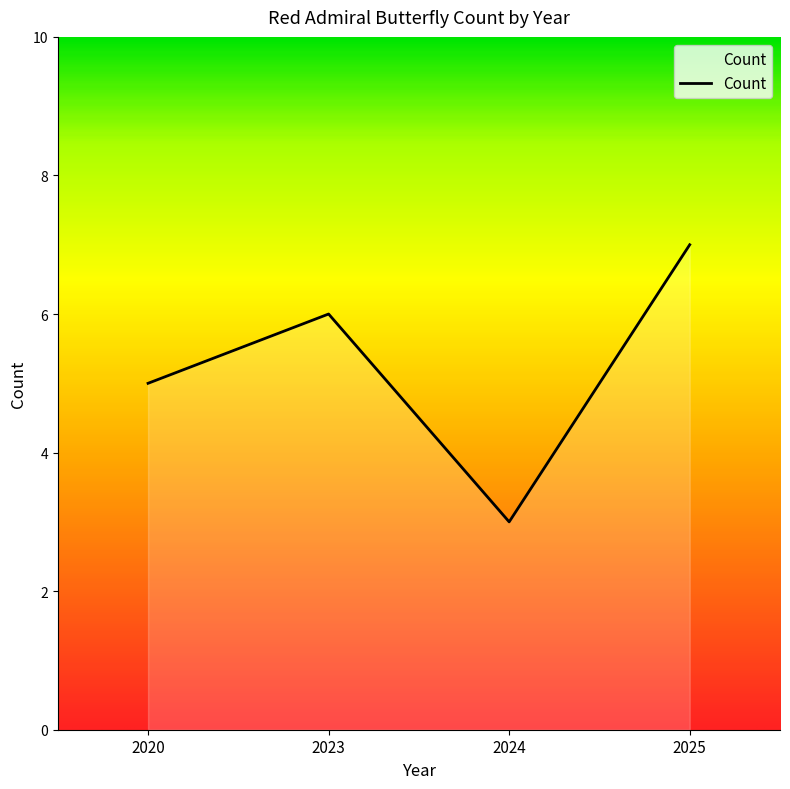

What is the average value?

5